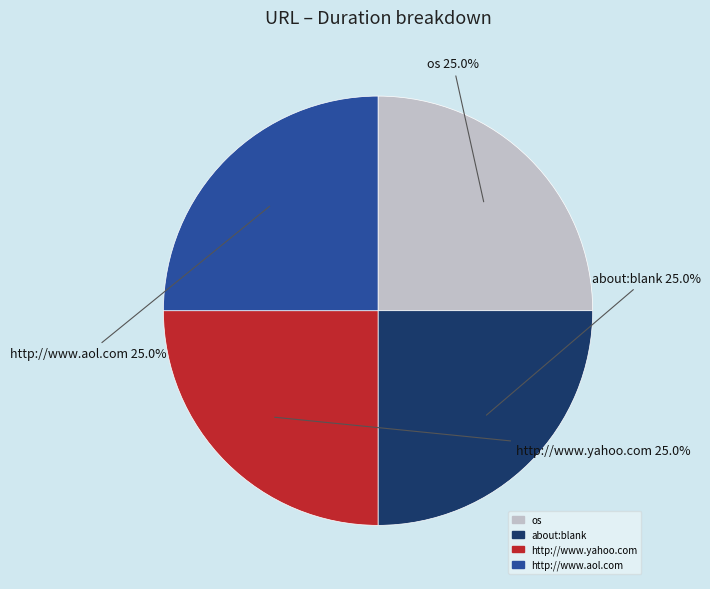

What percentage is the about:blank slice, to the nearest percent?

25%